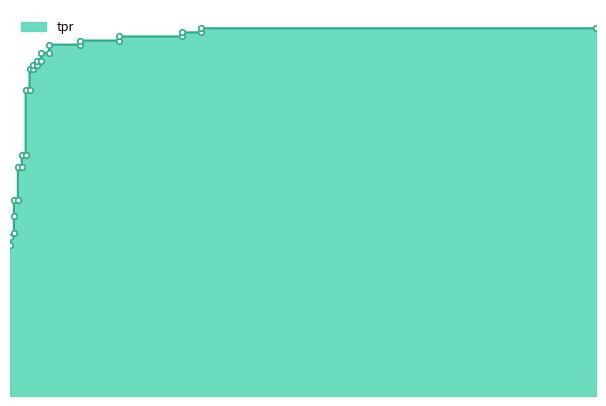

What is the maximum value shown in the chart?

1.0